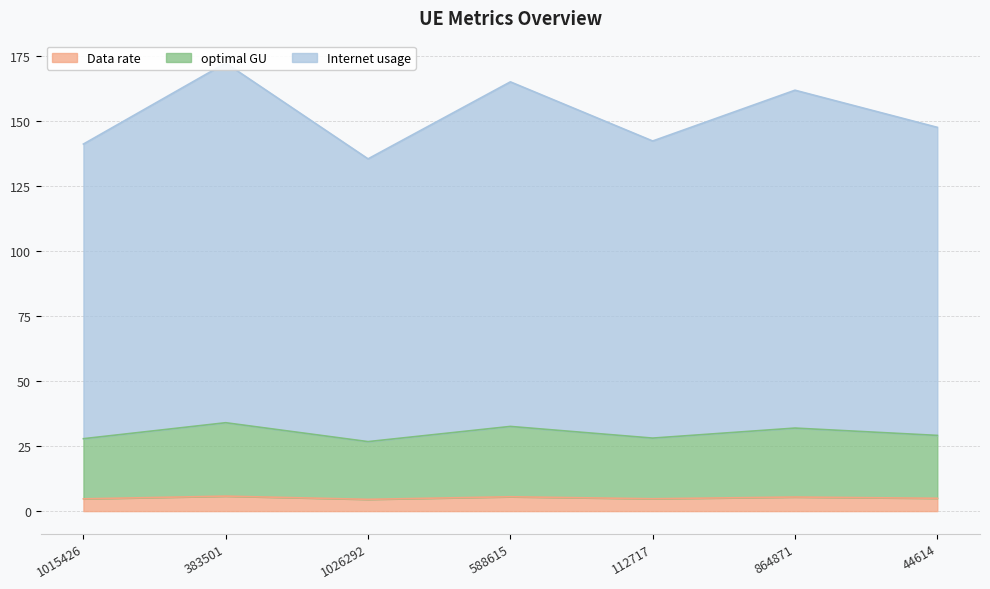

At how many categories does at least one series exceed 117?

7